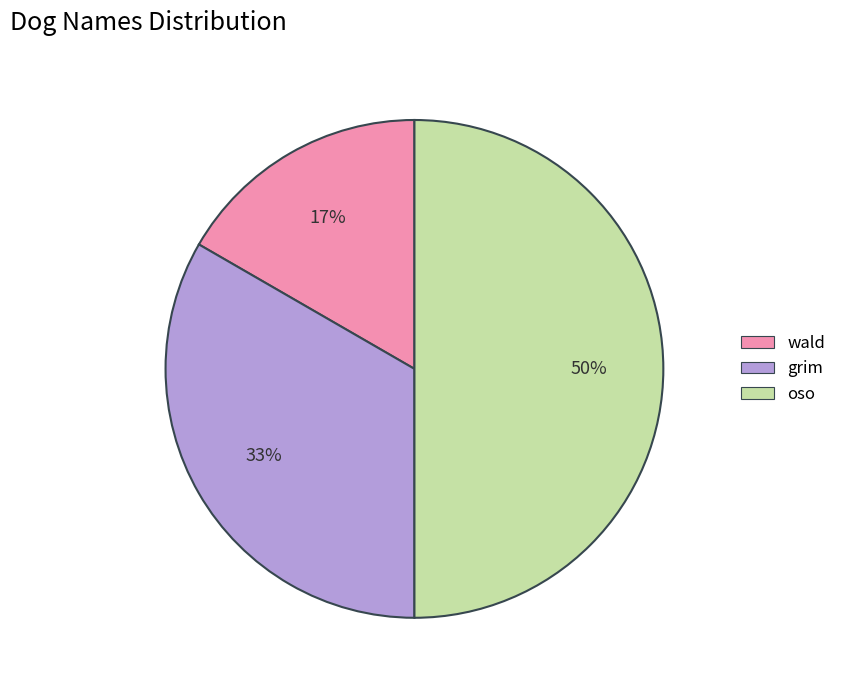

Which slice is the smallest?

wald